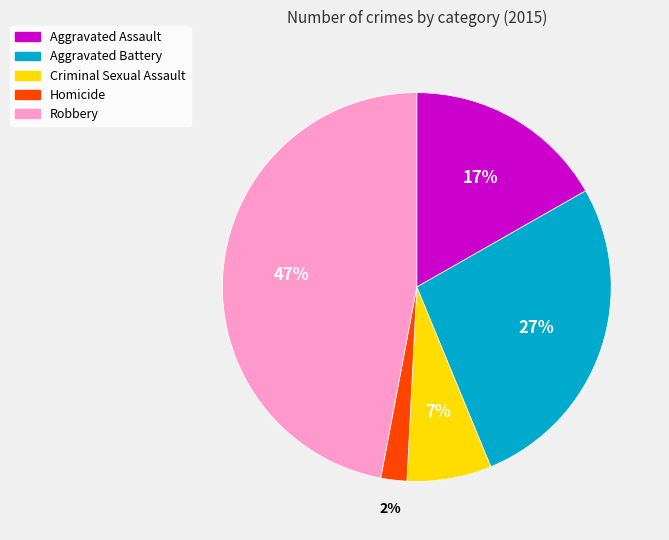

Rank the categories by value from highest to lowest.

Robbery, Aggravated Battery, Aggravated Assault, Criminal Sexual Assault, Homicide